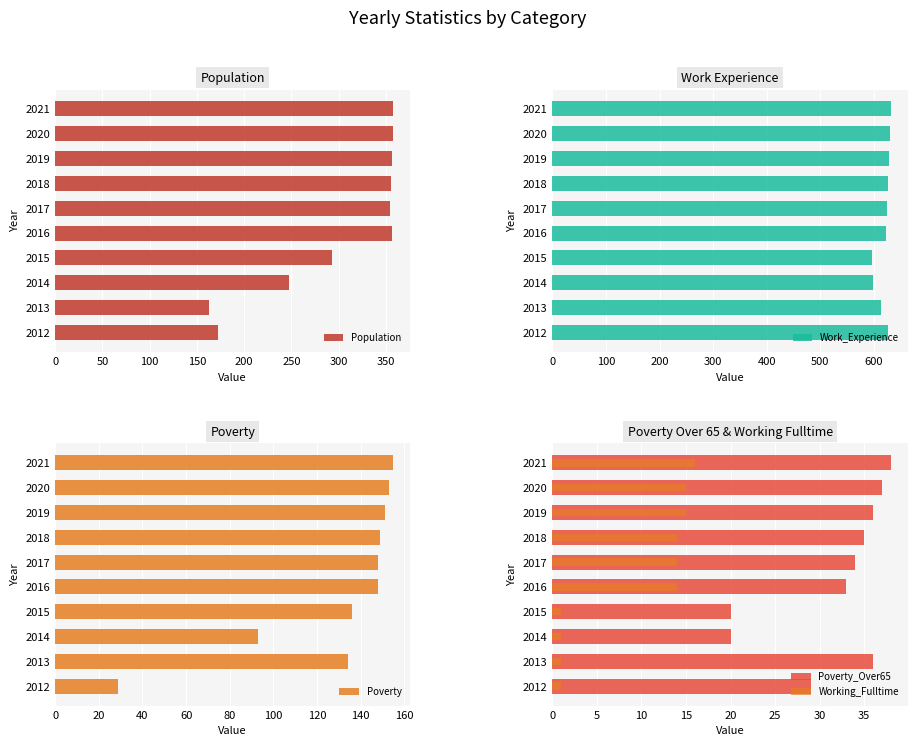

Where is Population nearest to the value 260?

2014